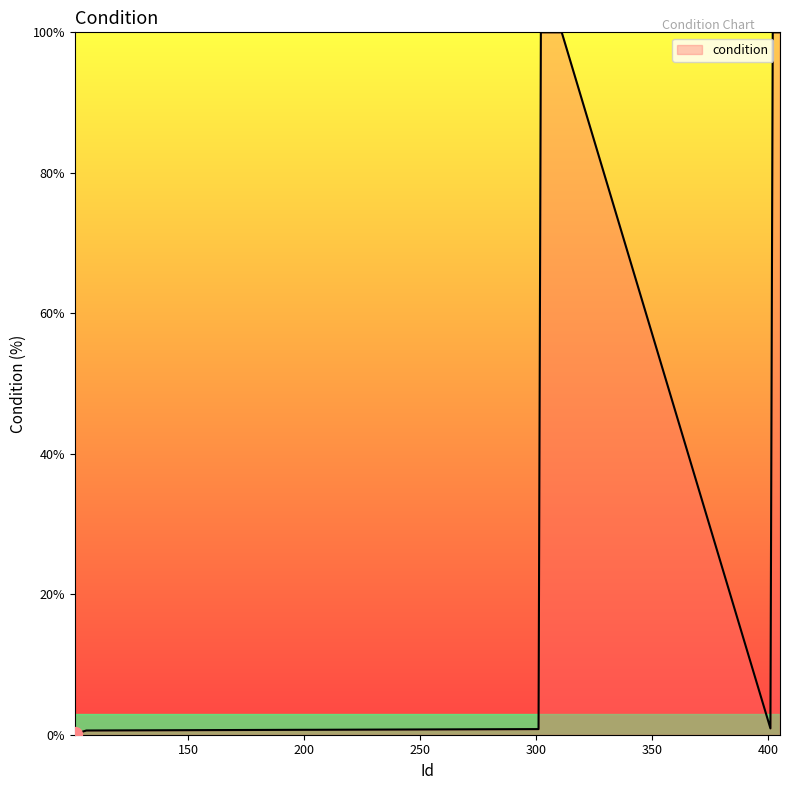

What is the difference between the maximum and minimum values?

99.9